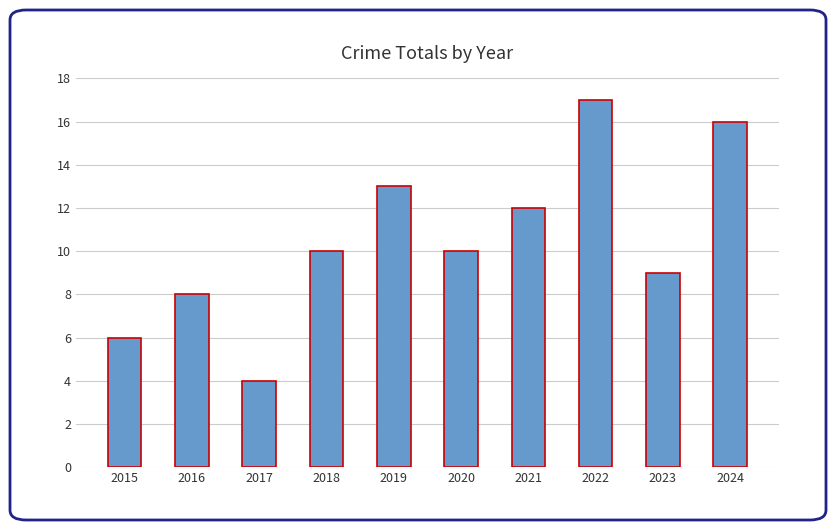

What is the approximate value at 2016?

8